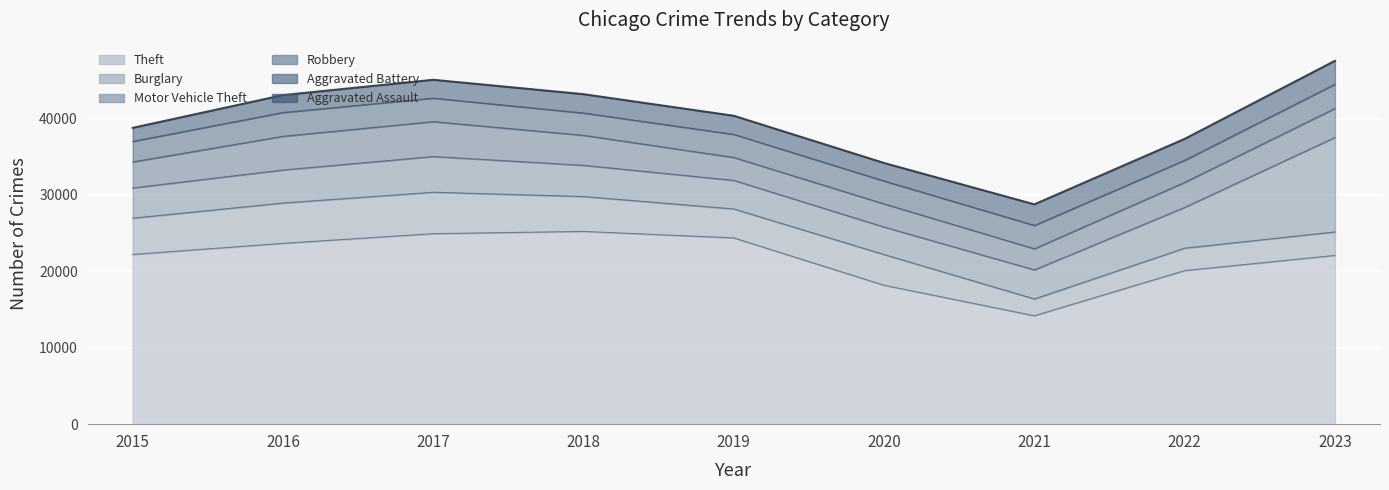

Which has a higher value, 2019 or 2018?

2018